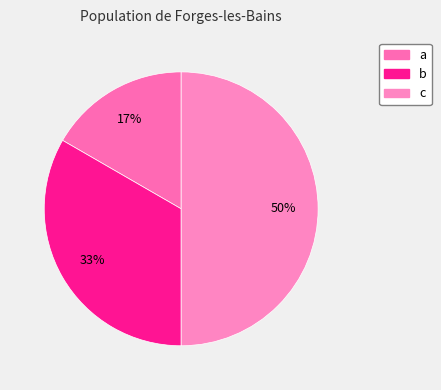

Is it true that b is 33% of the pie?

True